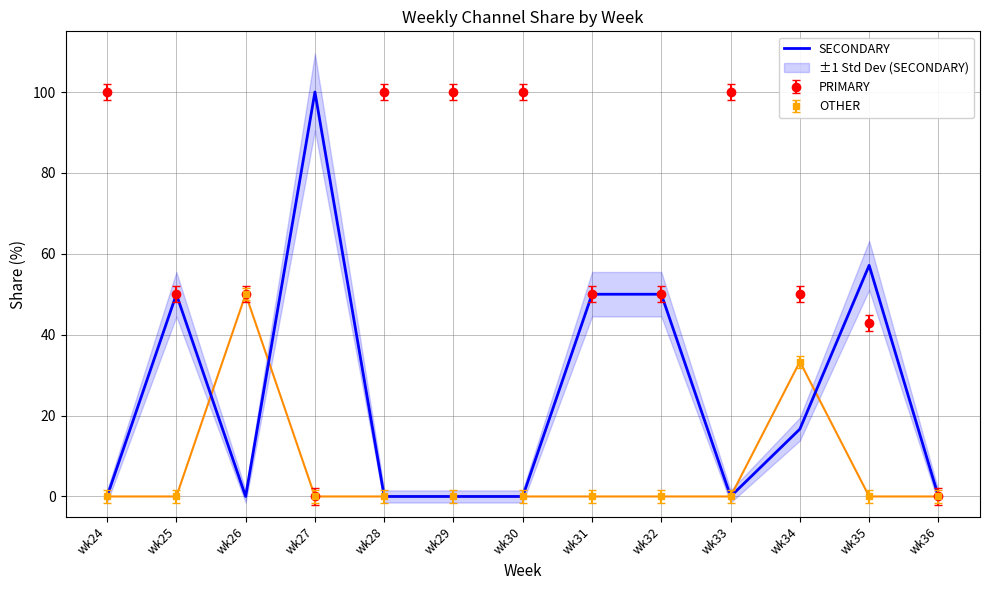

What is the value of the 4th point from the left?

100.0